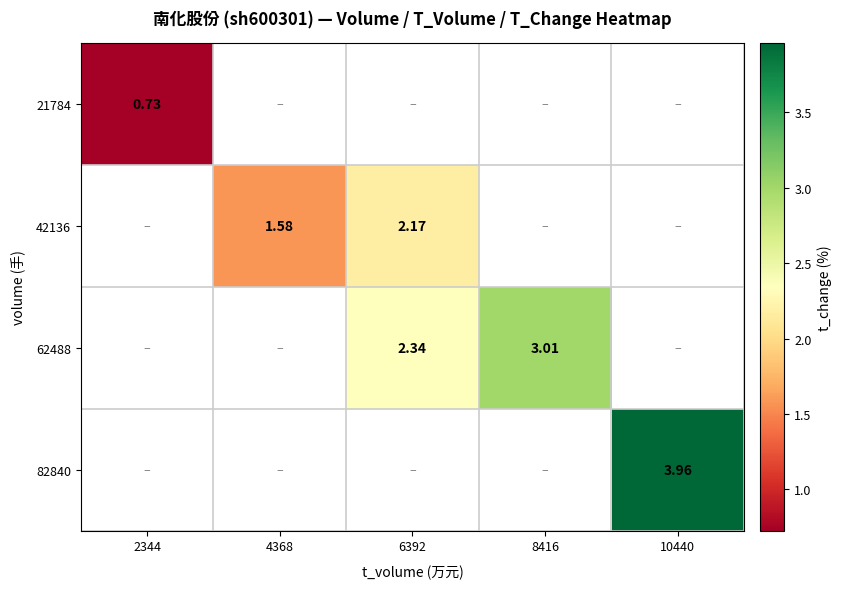

List the labels in order of 21784 value, largest first.

2344, 4368, 6392, 8416, 10440